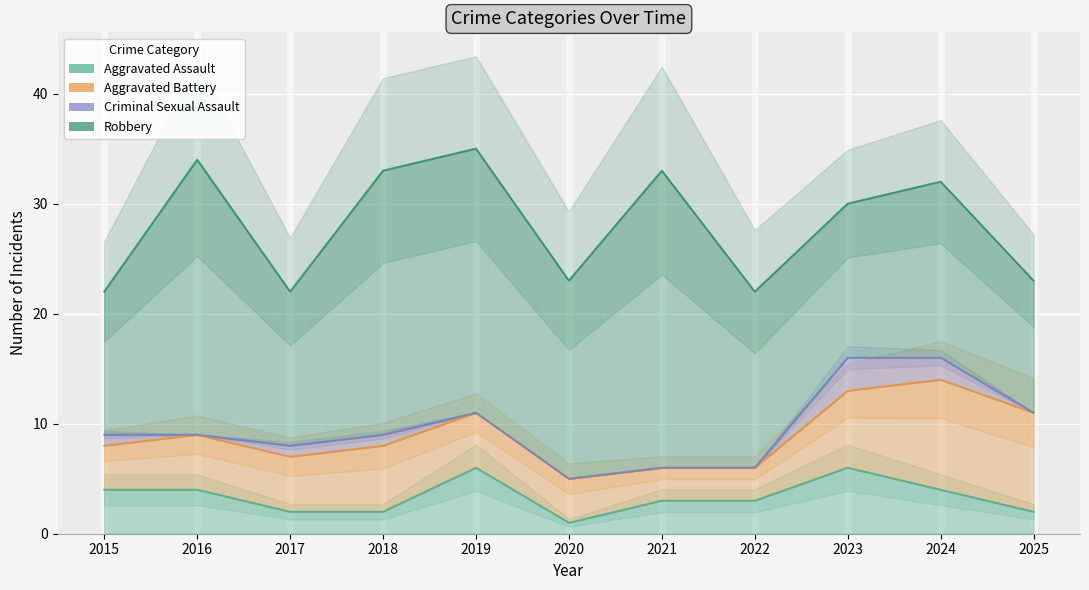

True or false: Aggravated Assault and Criminal Sexual Assault cross at least once.

False